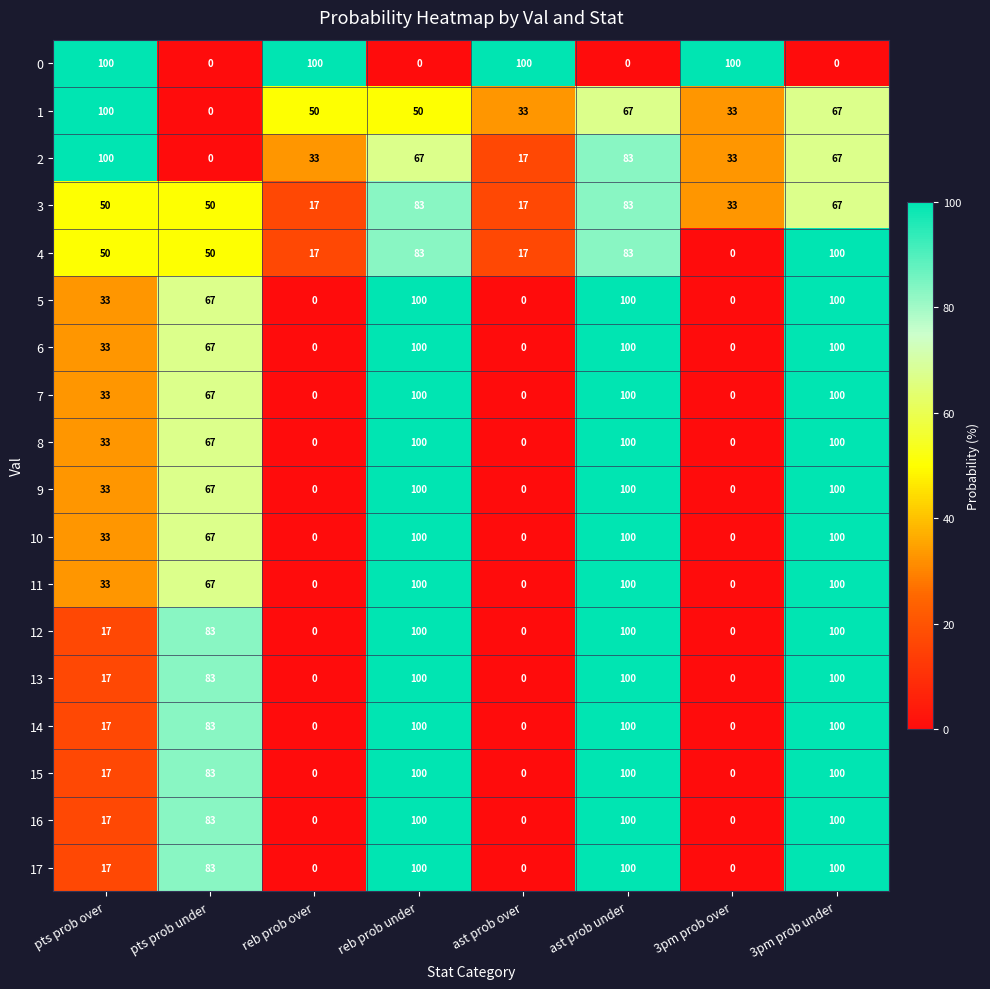

True or false: 11 has a value of 52 at 3pm prob over.

False